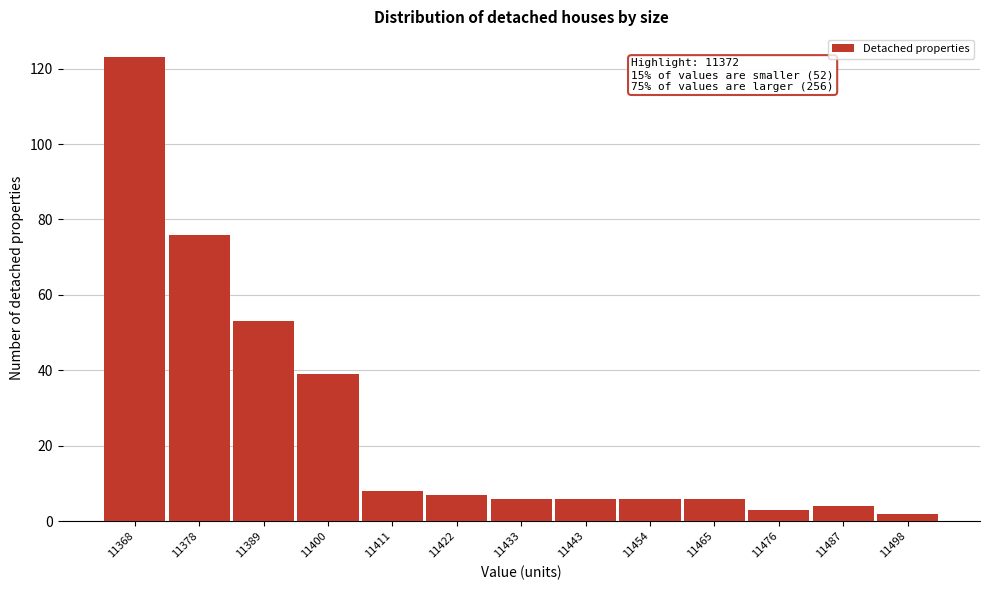

Reading left to right, list all the values displayed in this chart.

11368=123	11378=76	11389=53	11400=39	11411=8	11422=7	11433=6	11443=6	11454=6	11465=6	11476=3	11487=4	11498=2